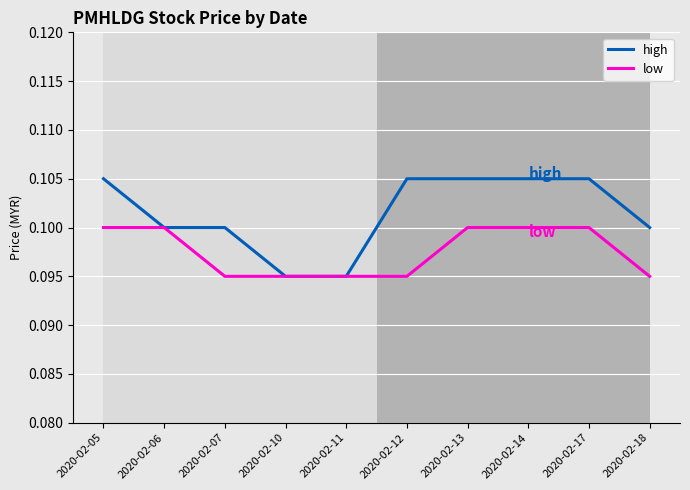

Is it true that high equals 0.1 at 2020-02-17?

True